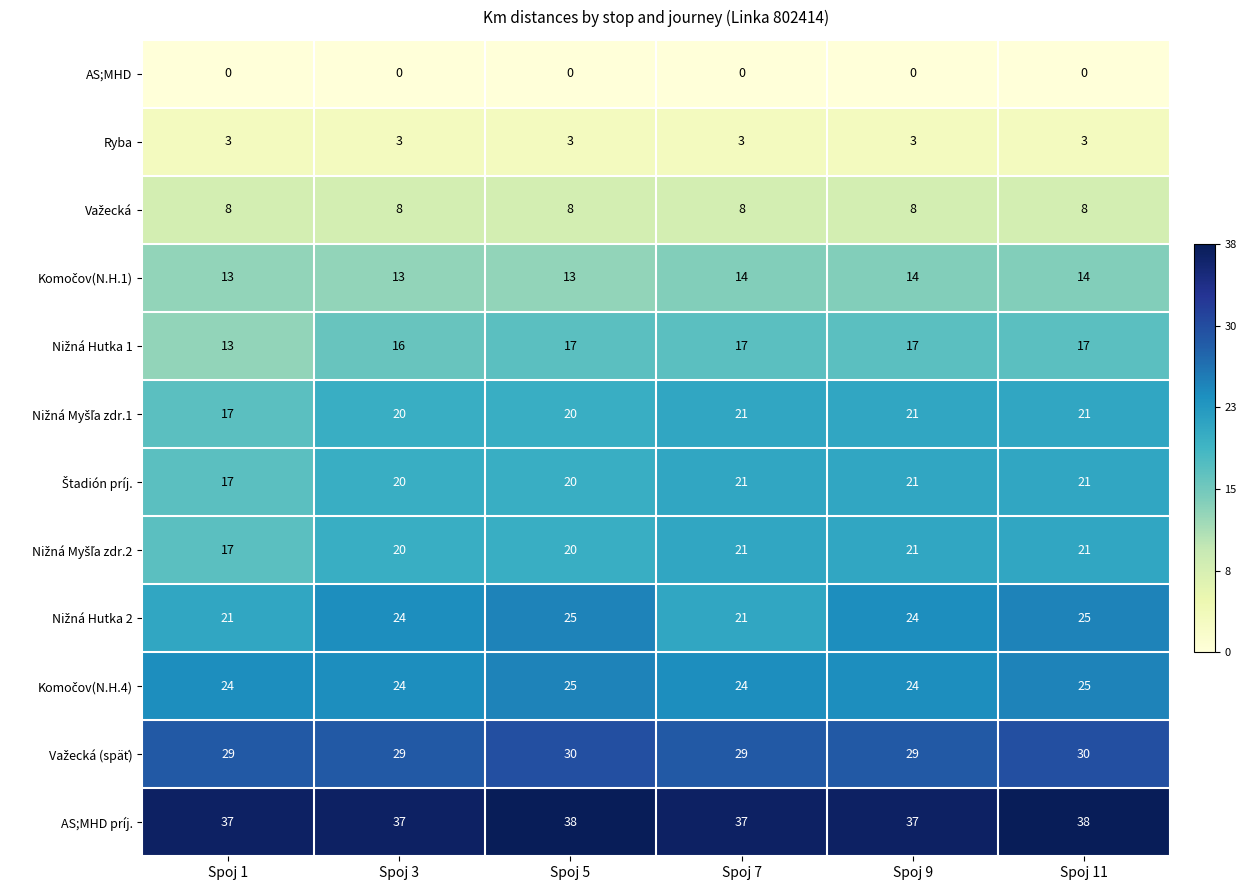

The value of Ryba at Spoj 1 is 3. True or false?

True